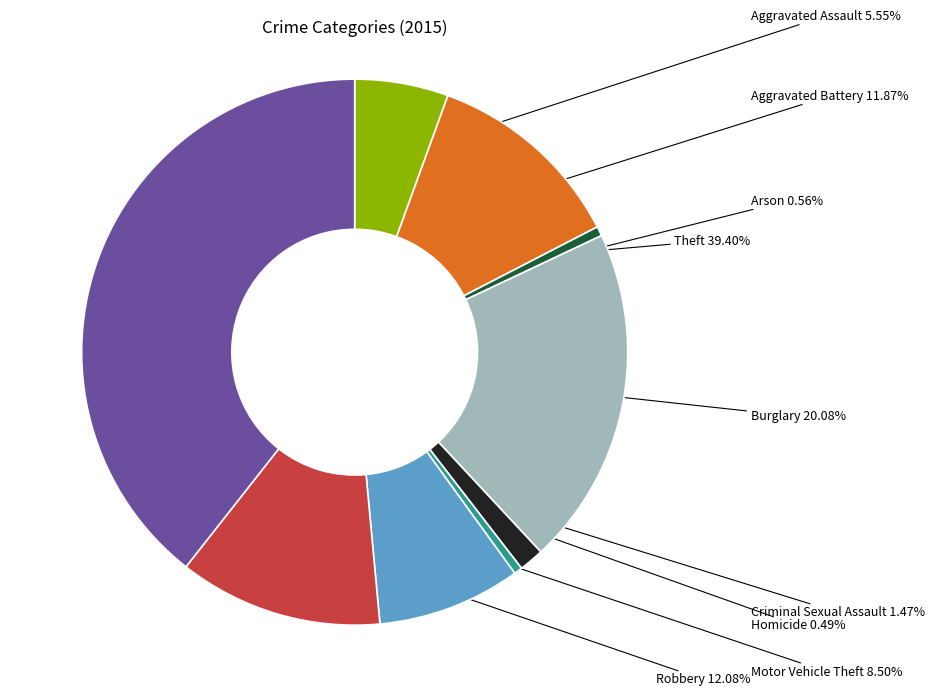

How many slices are in this pie chart?

9